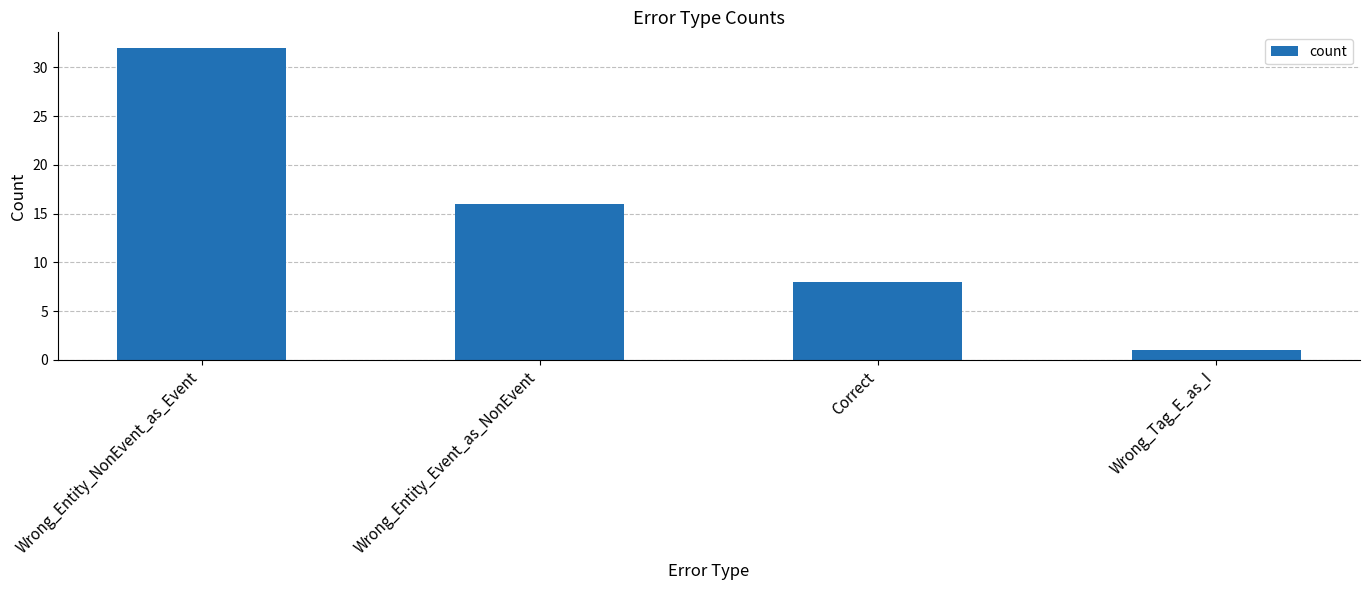

What is the minimum value shown in the chart?

1